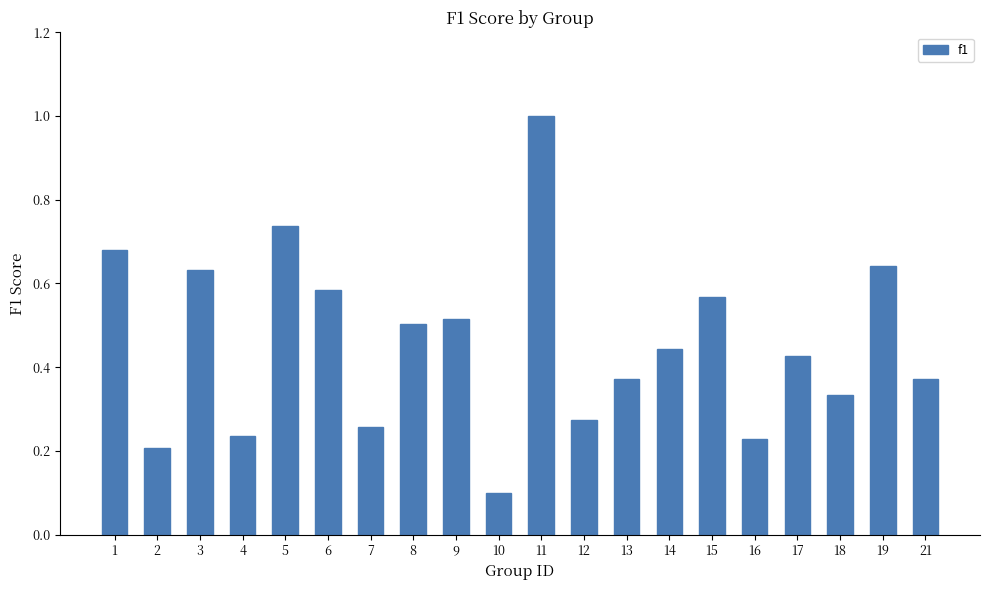

True or false: the data shows 1.4 at 11.

False